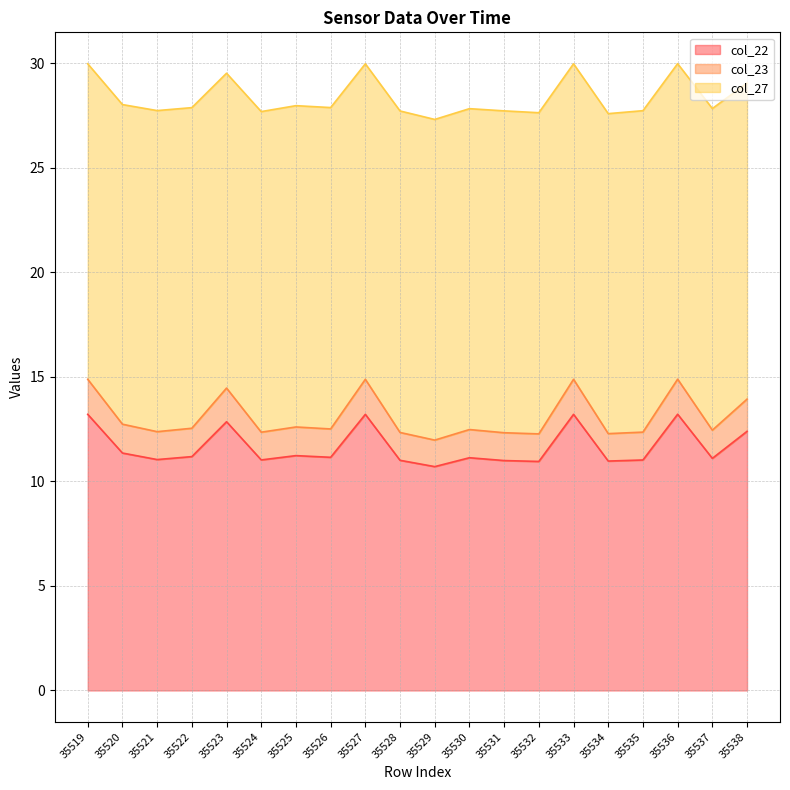

The value of col_22 at 35521 is 19.0. True or false?

False